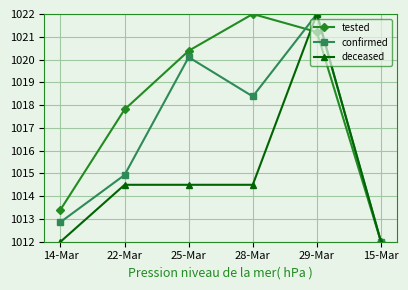

At 28-Mar, list the series in order from largest to smallest.

tested, confirmed, deceased